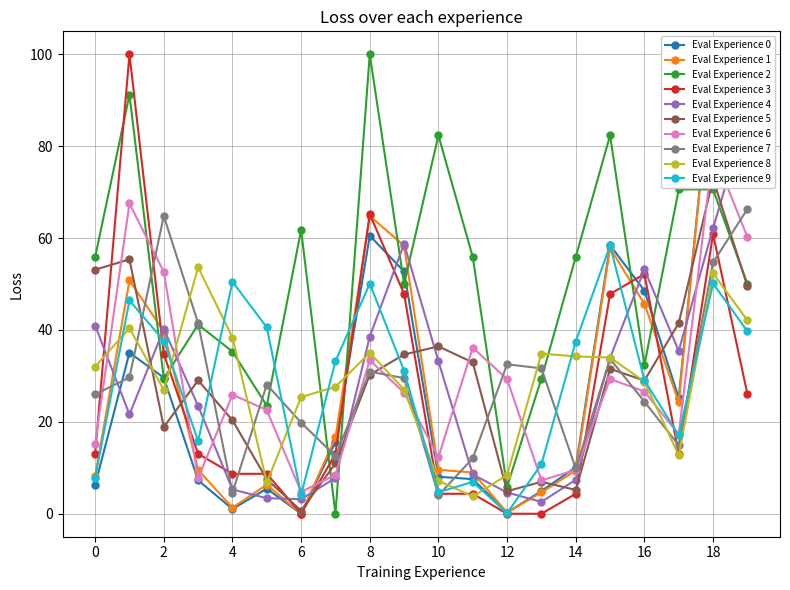

The value of Eval Experience 7 at 10 is 4.0. True or false?

True